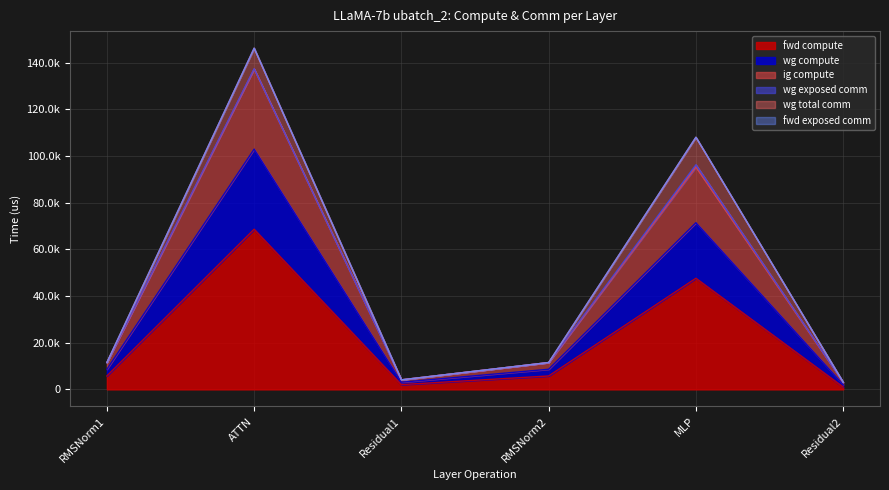

Does the chart have visible grid lines?

Yes